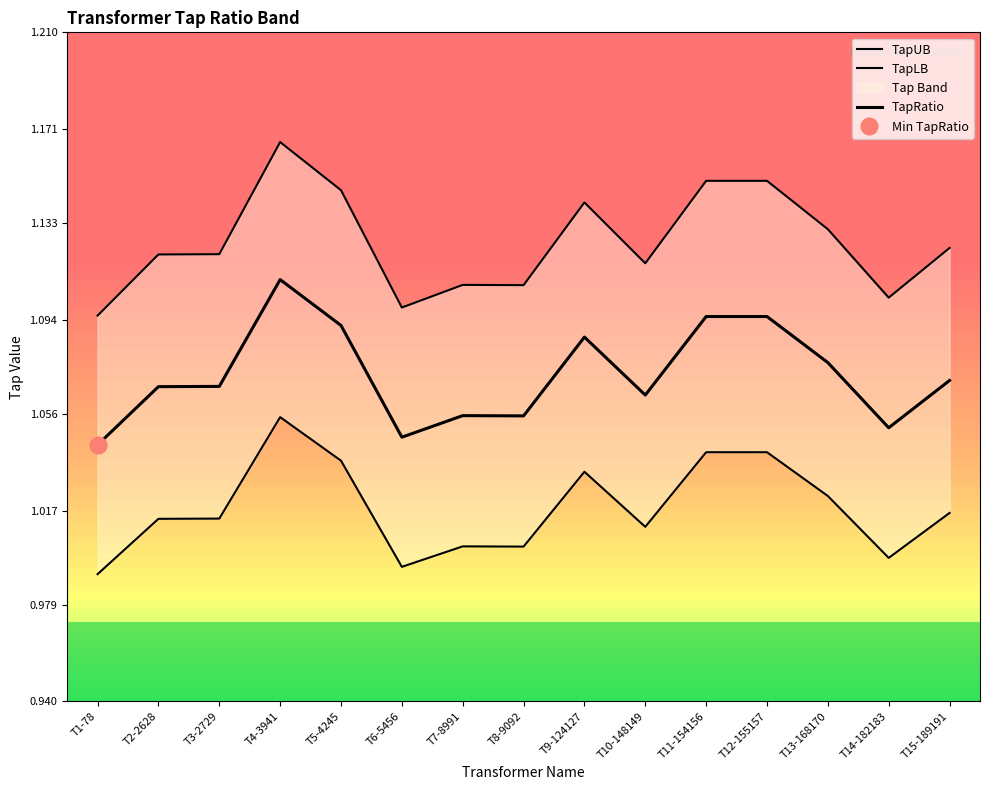

At which category is the sum across all series the highest?

T4-3941